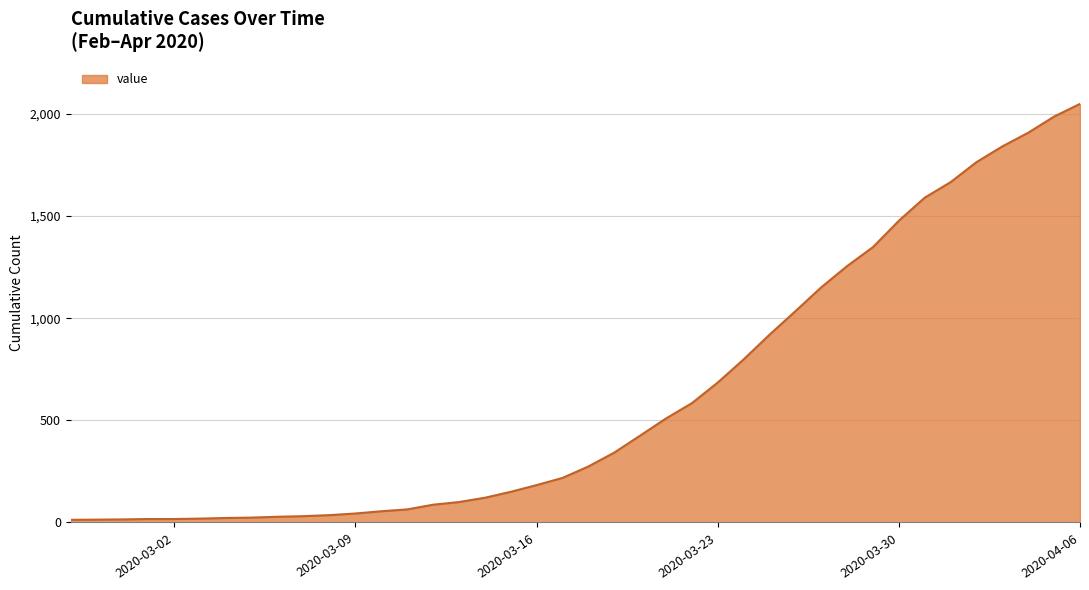

What is the difference between the maximum and second lowest values?

2035